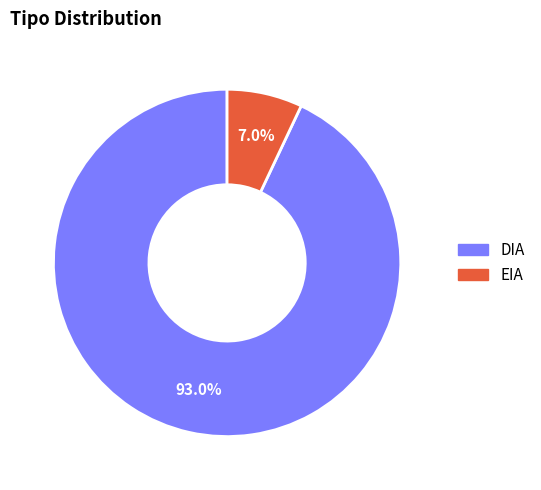

To the nearest percent, what is the difference between the largest and smallest slice percentages?

86%